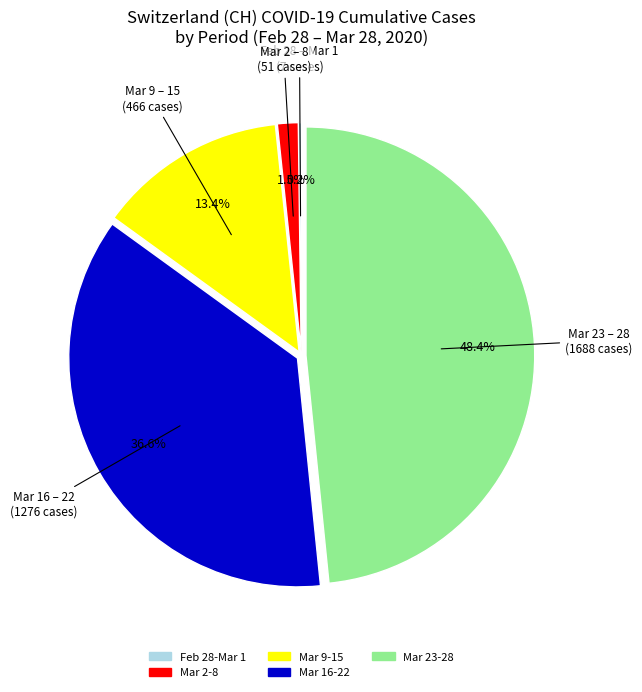

Is there any slice that represents more than half of the pie?

No